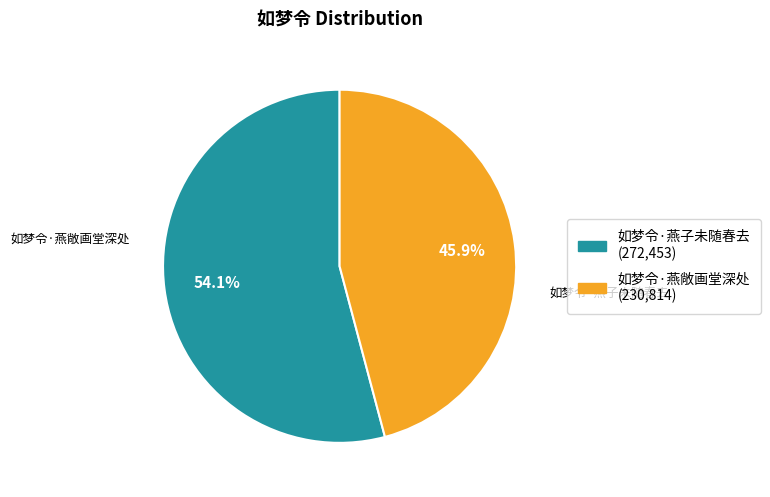

Rank the categories by value from lowest to highest.

如梦令·燕敞画堂深处, 如梦令·燕子未随春去